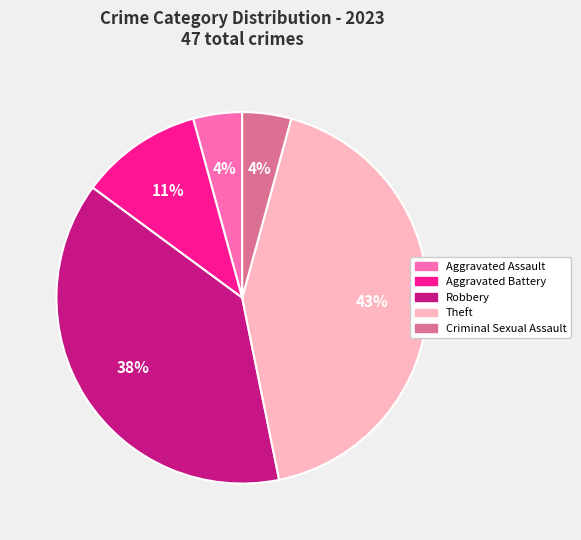

Do Aggravated Assault and Criminal Sexual Assault together represent more than half of the pie?

No